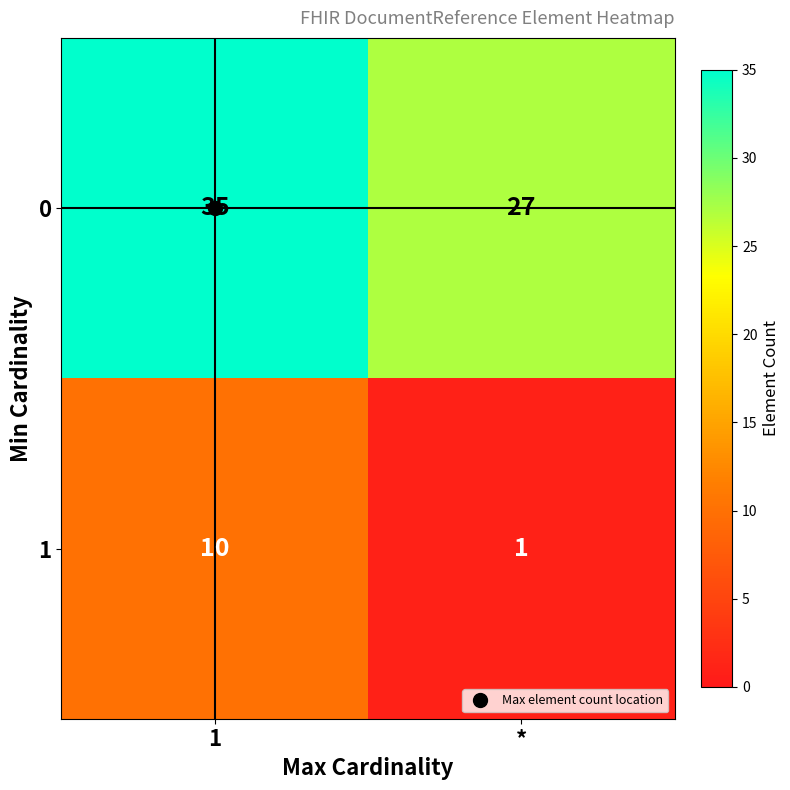

What is the difference between the highest and lowest values at 1?

25